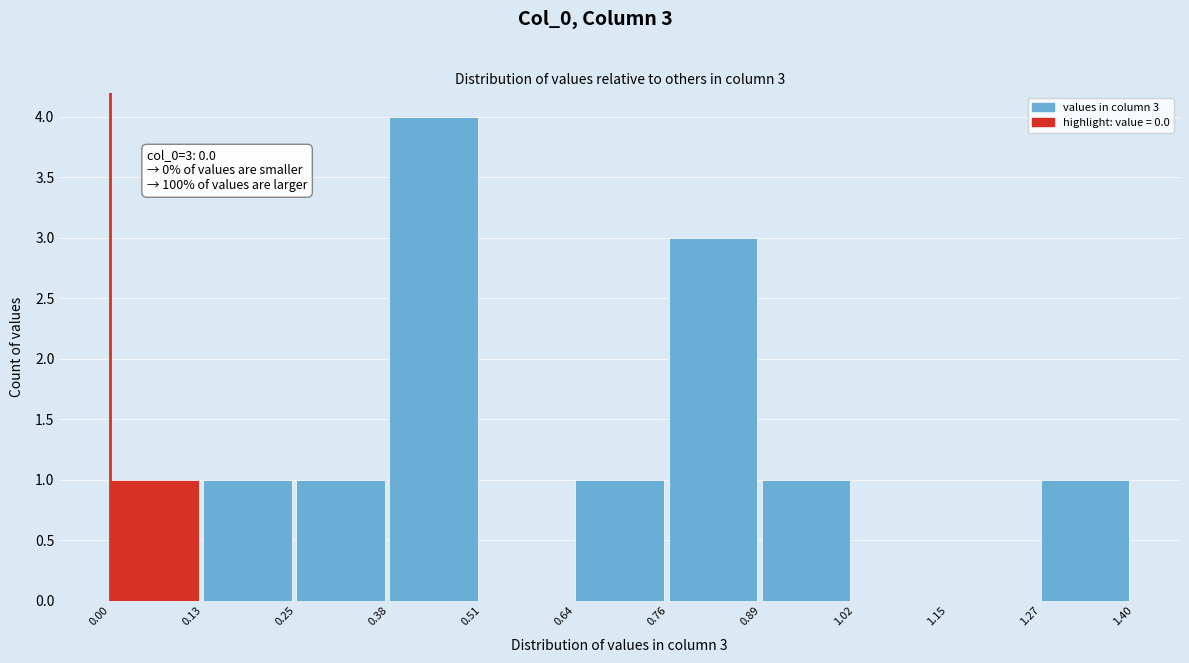

Which range on the x-axis has the tallest bar?

0.38 to 0.51